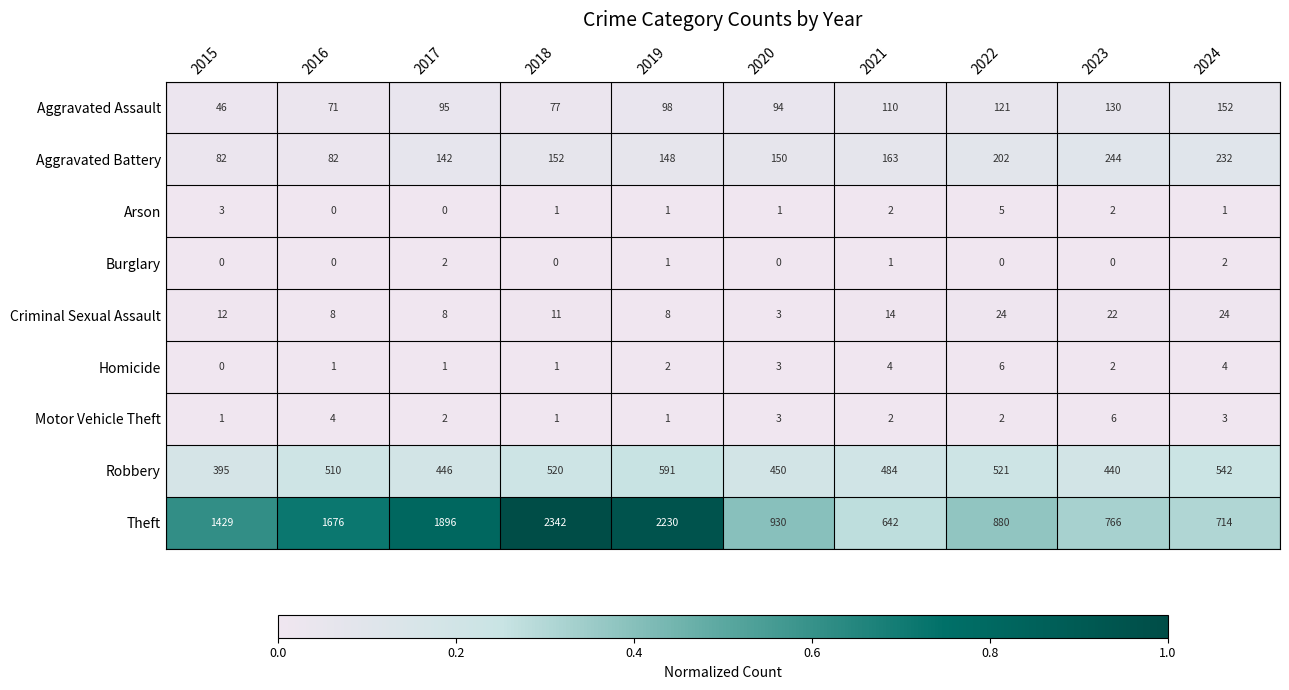

The Homicide series shows 4 at 2024. True or false?

True